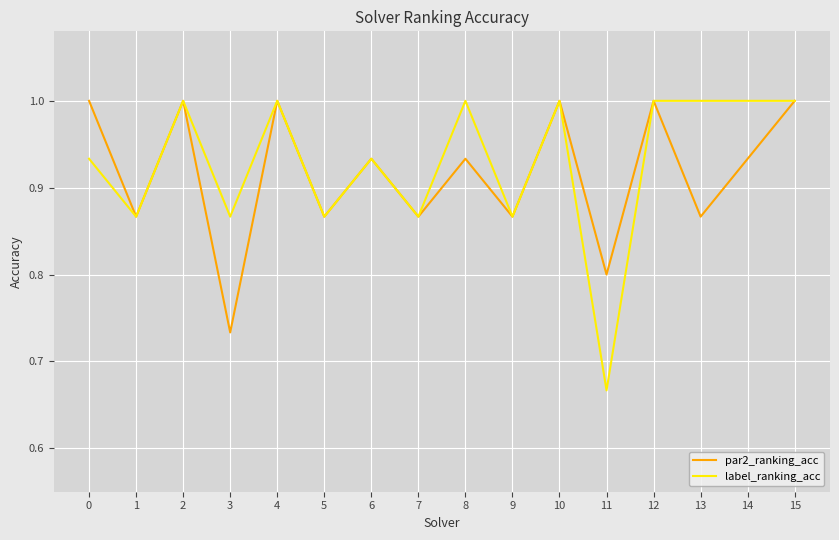

True or false: par2_ranking_acc has more than 2 points higher than both neighbors.

True